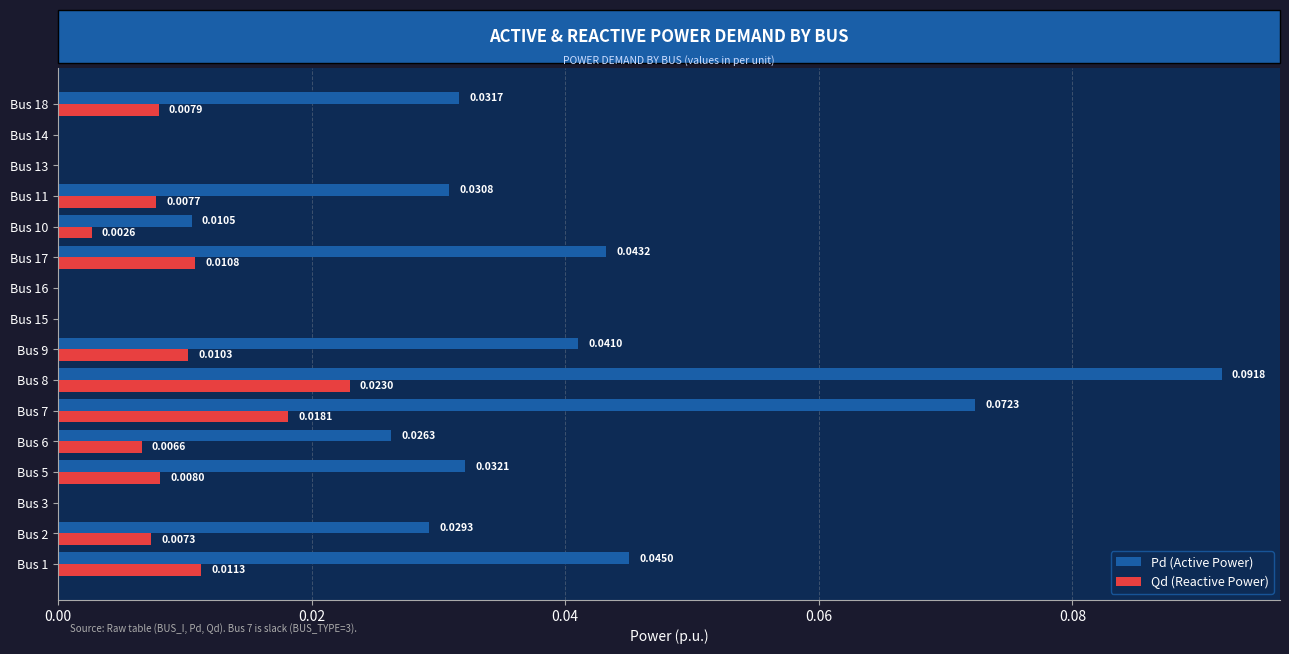

What is the sum of all Pd (Active Power) values?

0.5